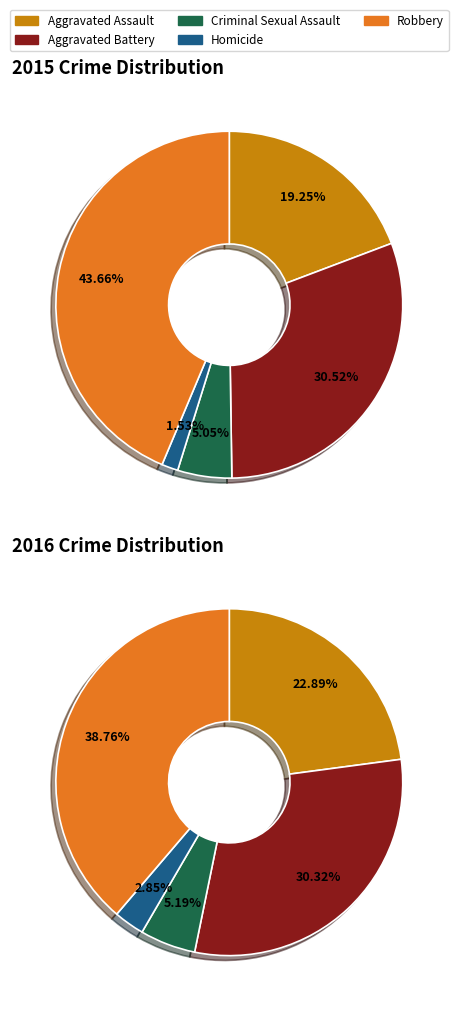

How many segments does this pie chart have?

5